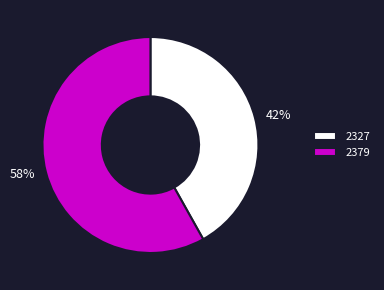

Is it true that 2379 is 58% of the pie?

True